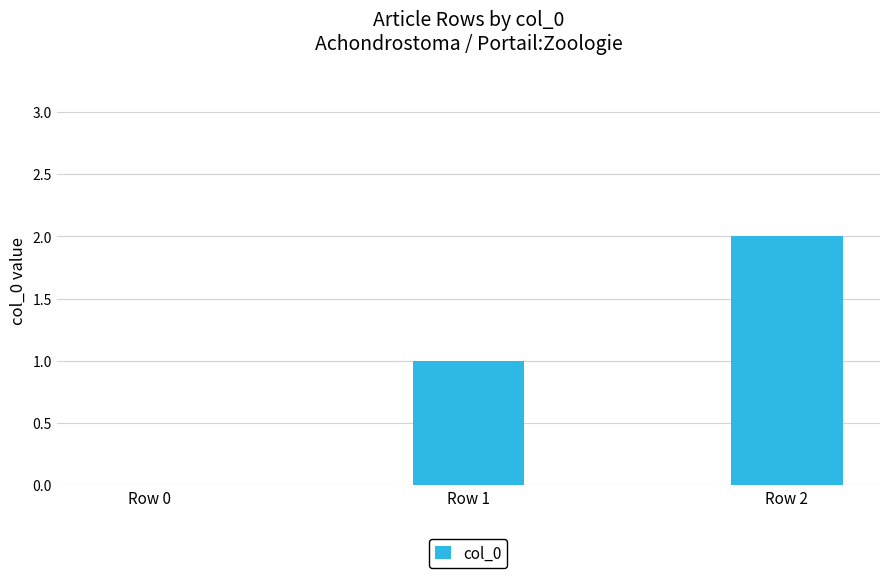

What is the average value?

1